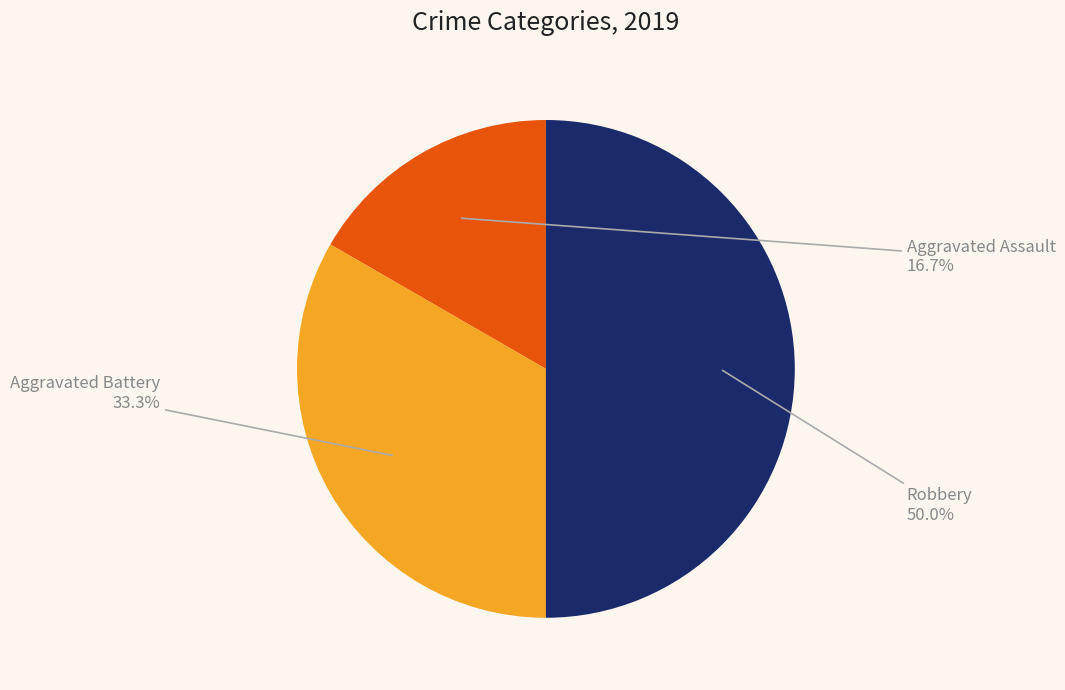

What percentage is the Aggravated Battery slice, to the nearest percent?

33%